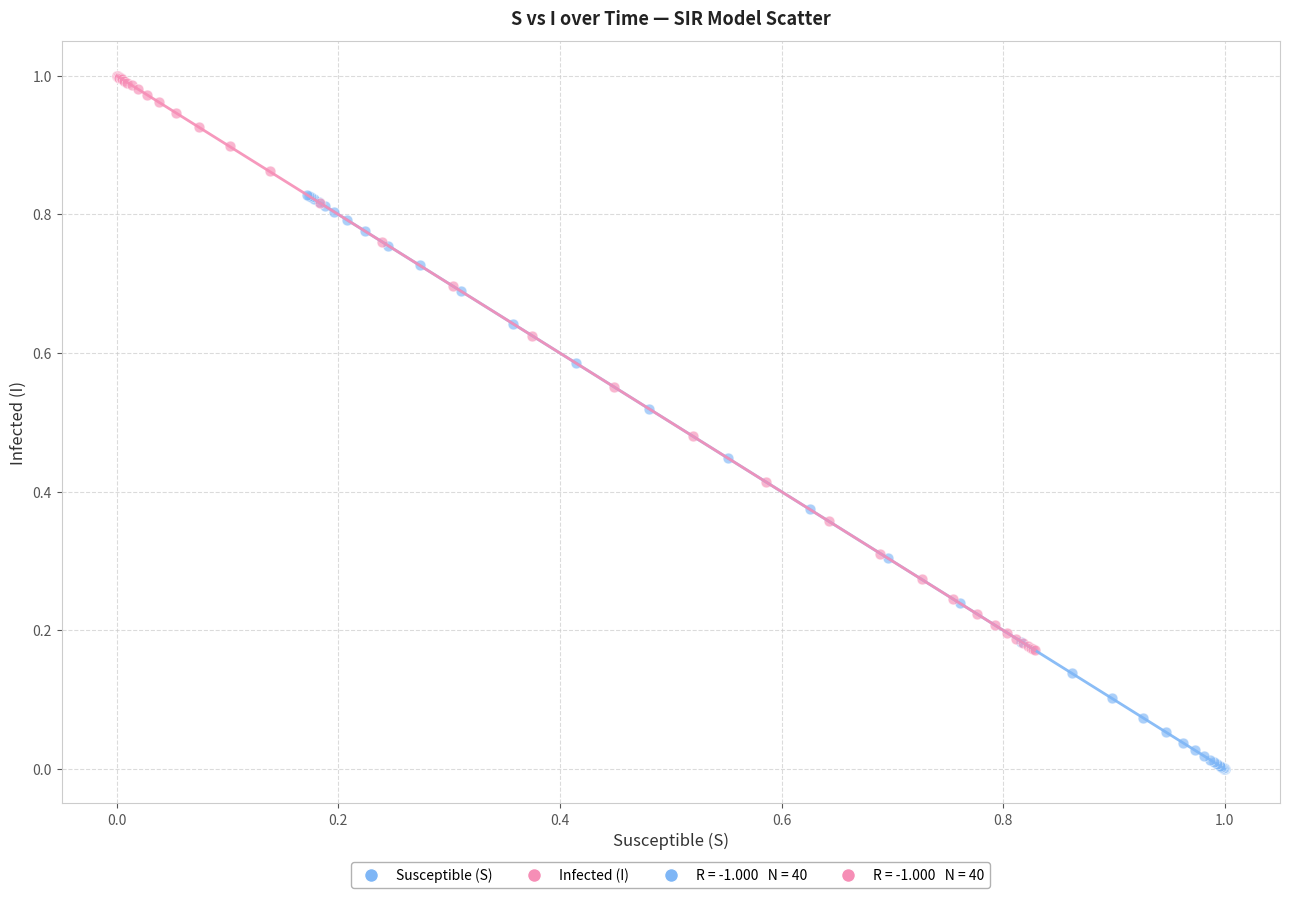

Which series reaches the minimum Y coordinate?

Susceptible (S)